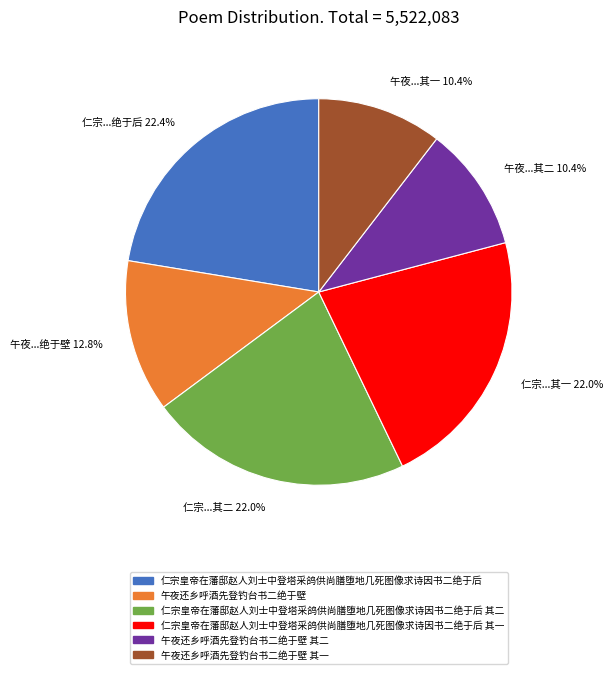

How many slices are in this pie chart?

6